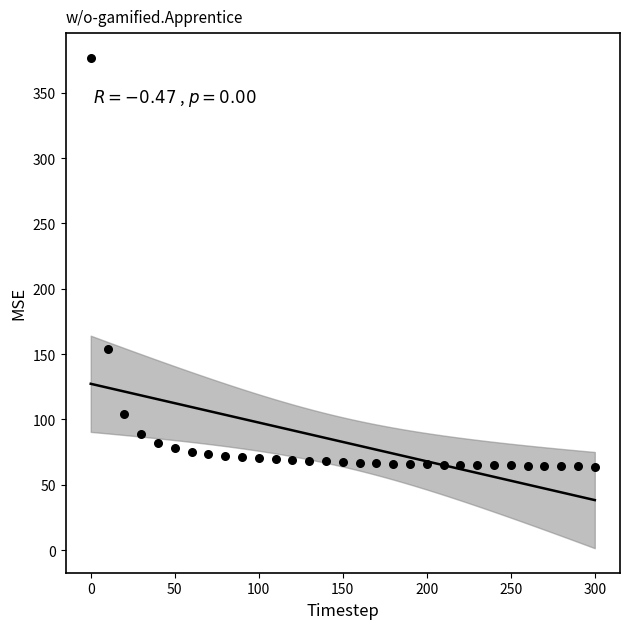

What is the range of X values (max minus min)?

300.0